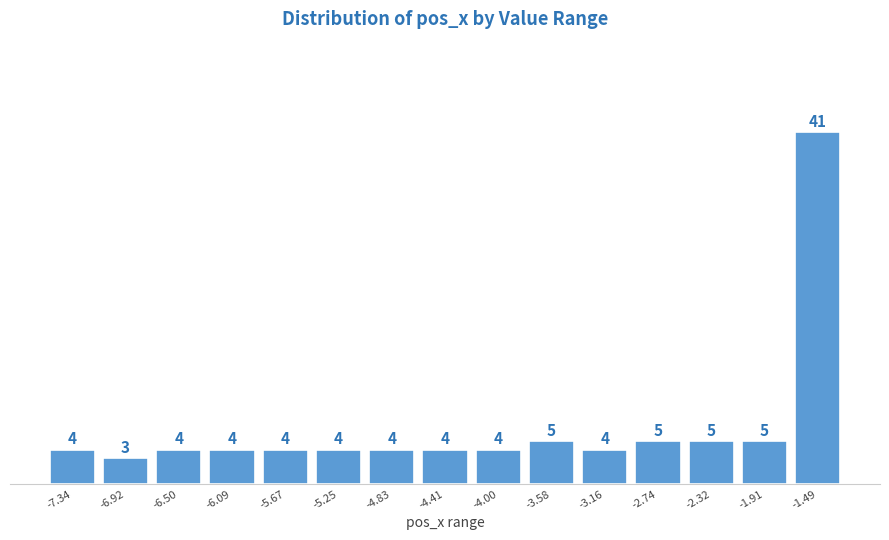

Reading left to right, what are all the values shown in this chart?

-7.34=4	-6.92=3	-6.50=4	-6.09=4	-5.67=4	-5.25=4	-4.83=4	-4.41=4	-4.00=4	-3.58=5	-3.16=4	-2.74=5	-2.32=5	-1.91=5	-1.49=41